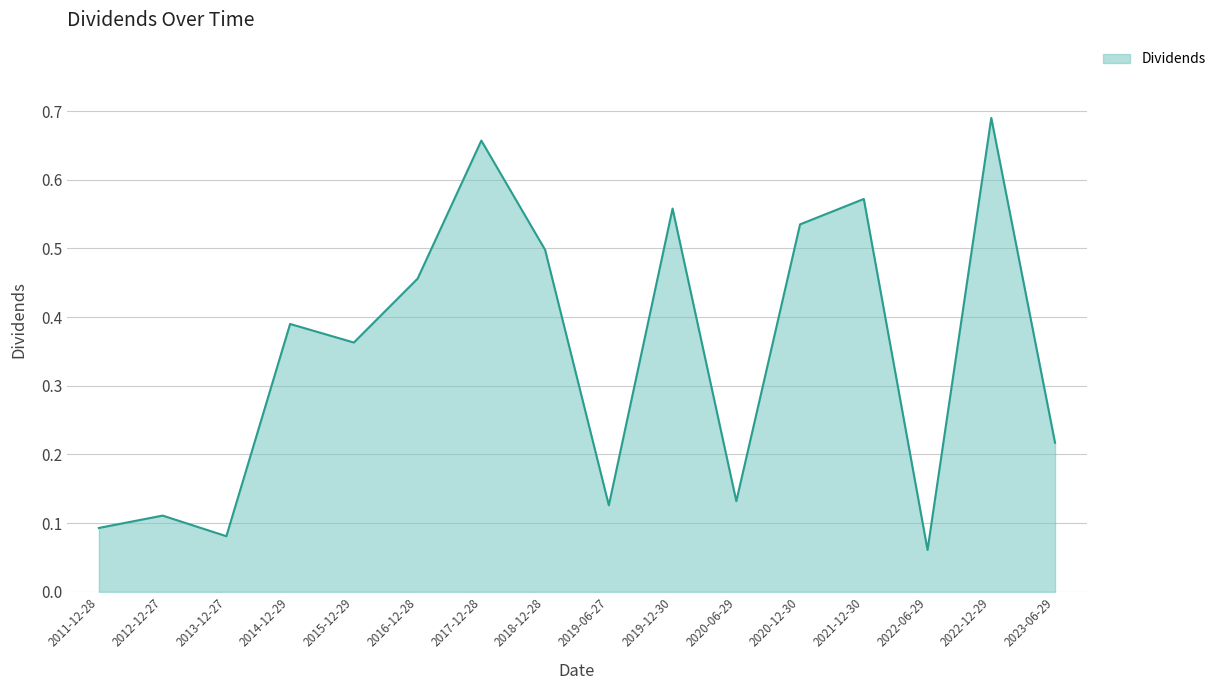

What position from the left is 2022-12-29?

15